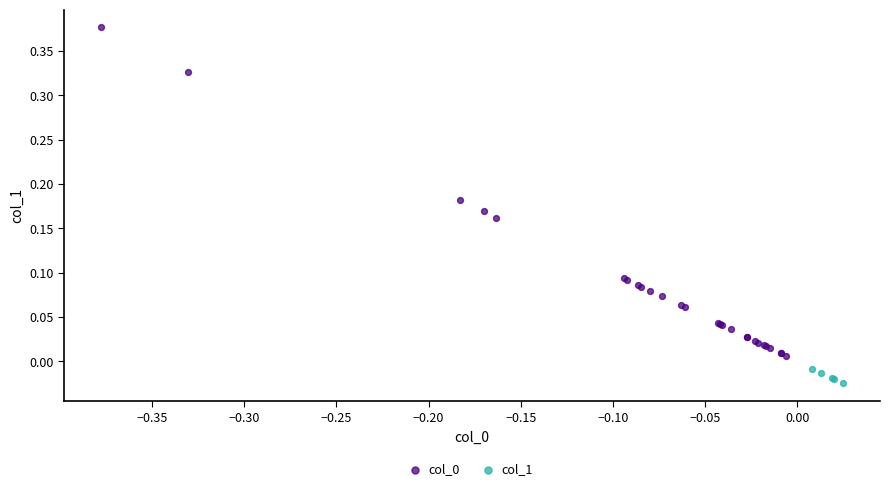

Which series contains the lowest Y value?

col_1